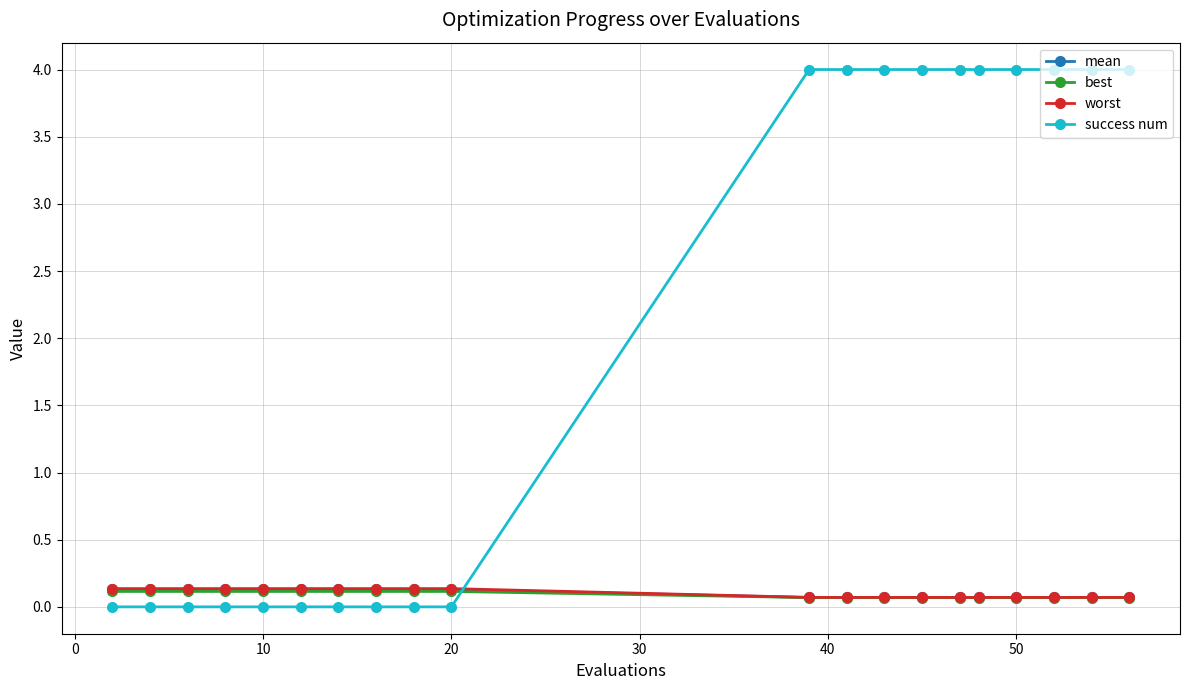

True or false: success num and worst cross at least once.

True